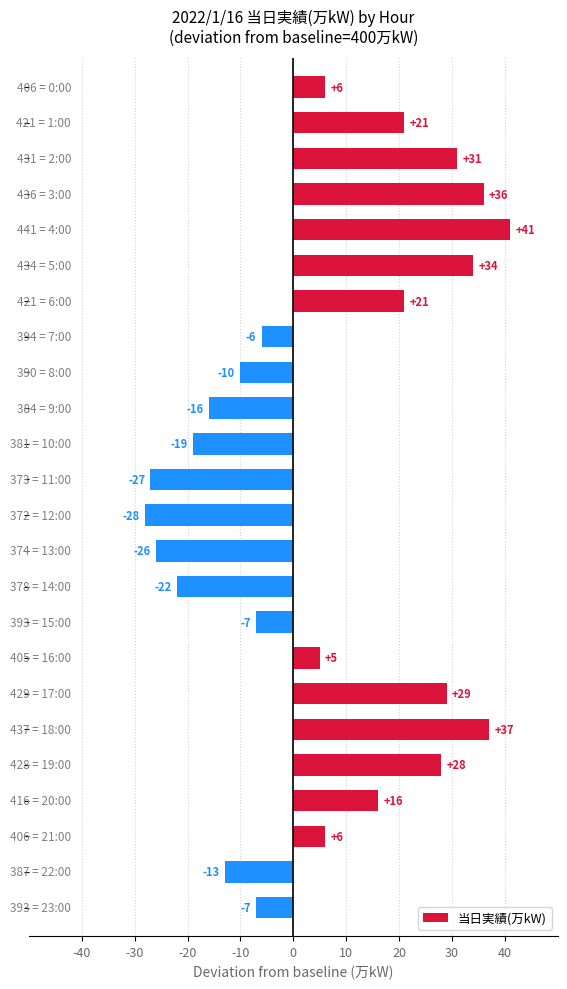

What is the average value?

5